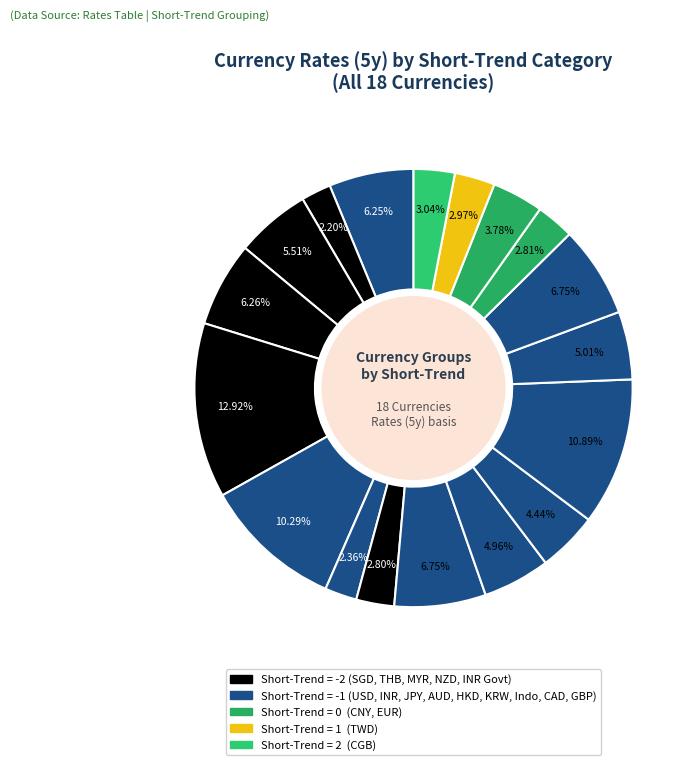

How many slices are in this pie chart?

18